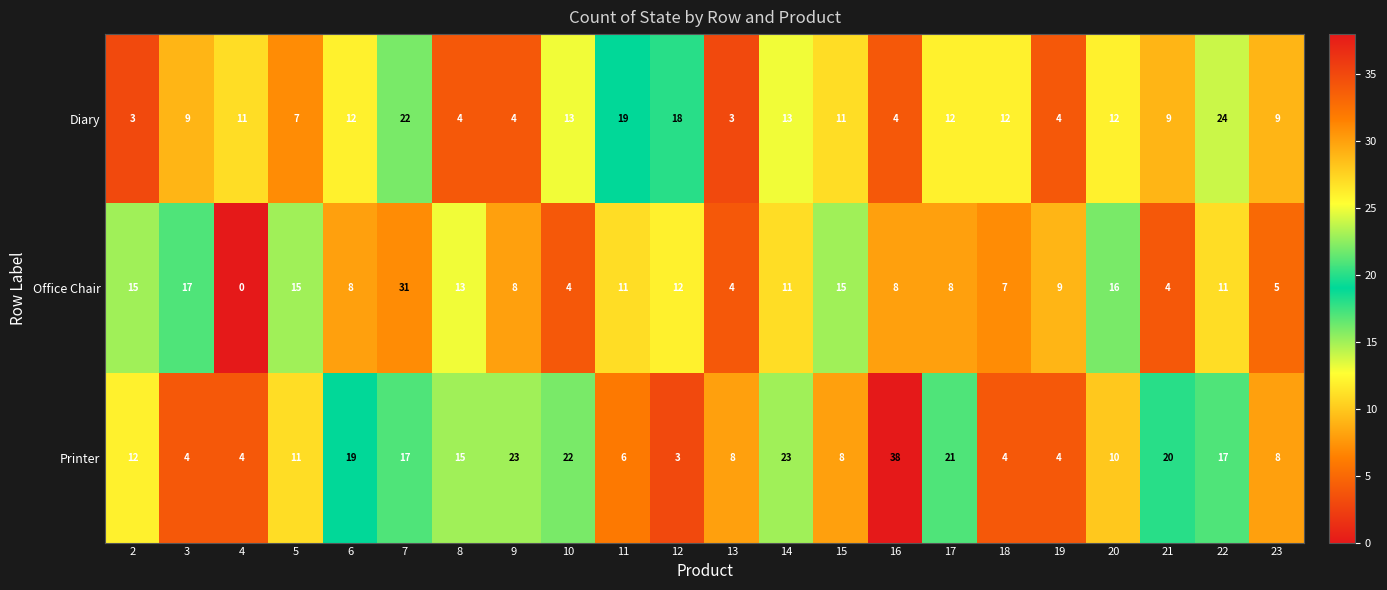

What is the difference between the highest and lowest values at 23?

4